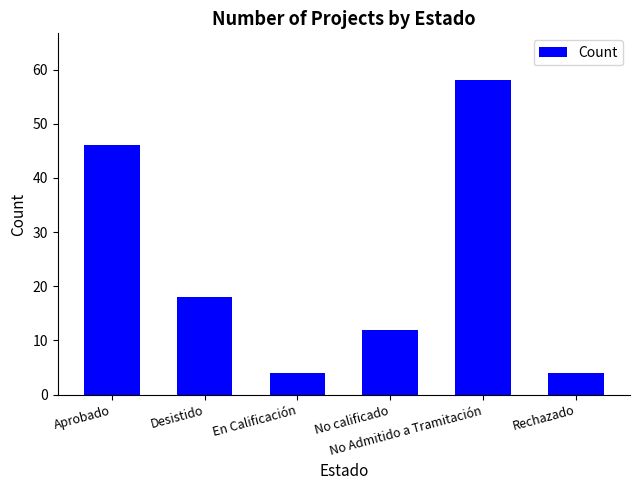

At which label is the value closest to 31?

Desistido